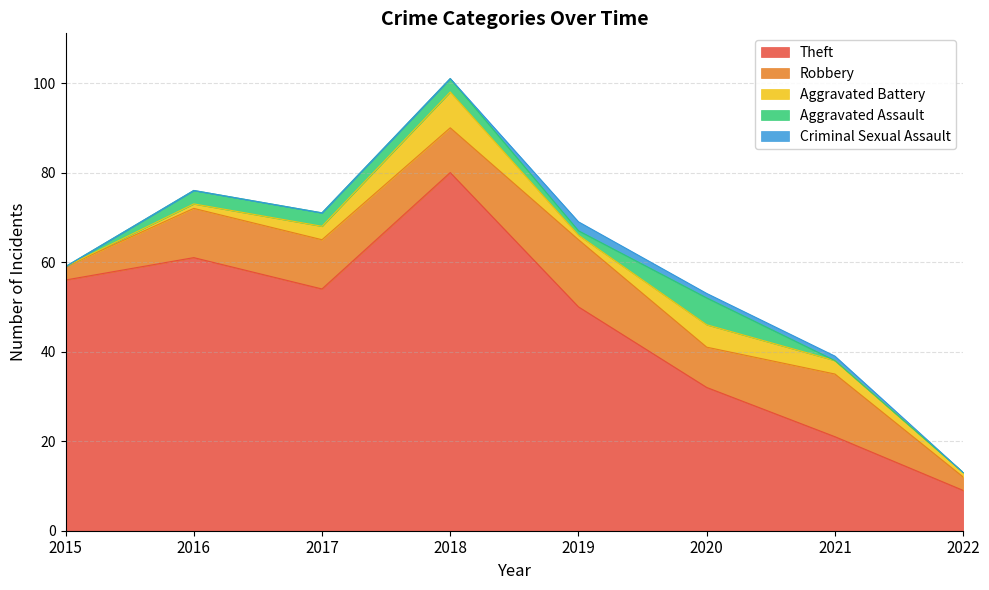

Reading left to right, extract all data points from this chart.

Theft: 56	61	54	80	50	32	21	9
Robbery: 3	11	11	10	15	9	14	3
Aggravated Battery: 0	1	3	8	1	5	3	1
Aggravated Assault: 0	3	3	3	1	6	0	0
Criminal Sexual Assault: 0	0	0	0	2	1	1	0